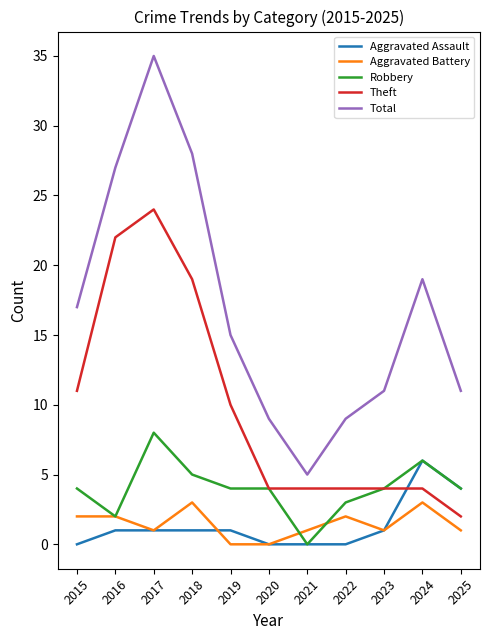

At which label does Total first exceed 15?

2015